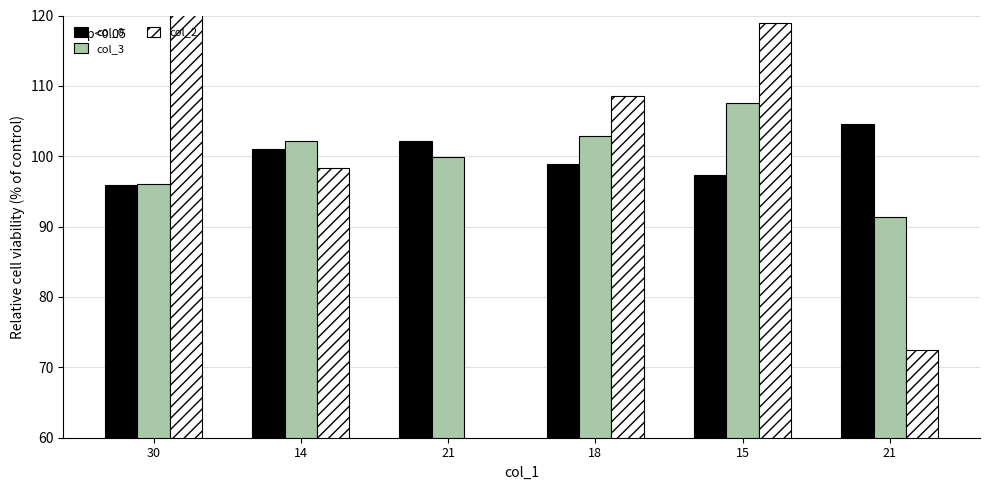

What is the minimum value for col_3?

91.4